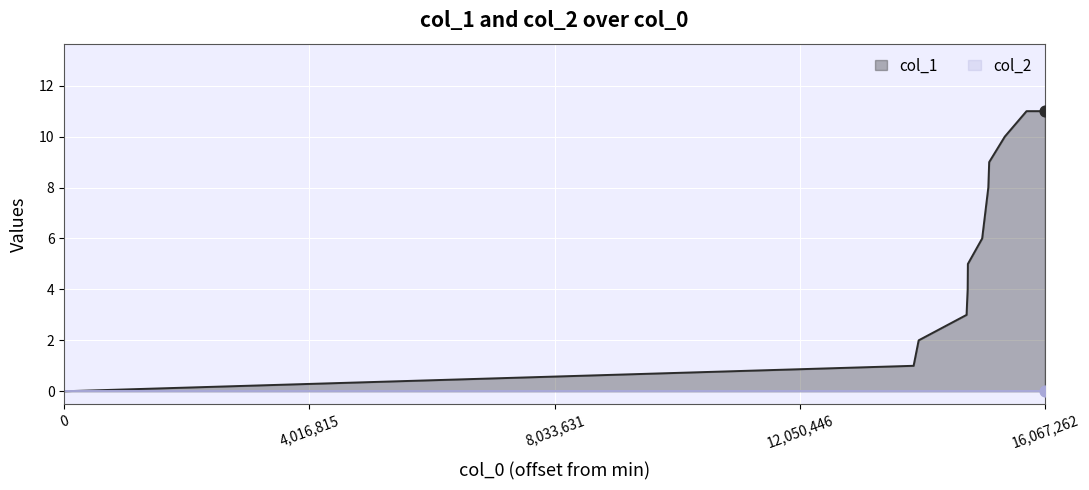

The value of col_1 at 16,067,262 is 20. True or false?

False